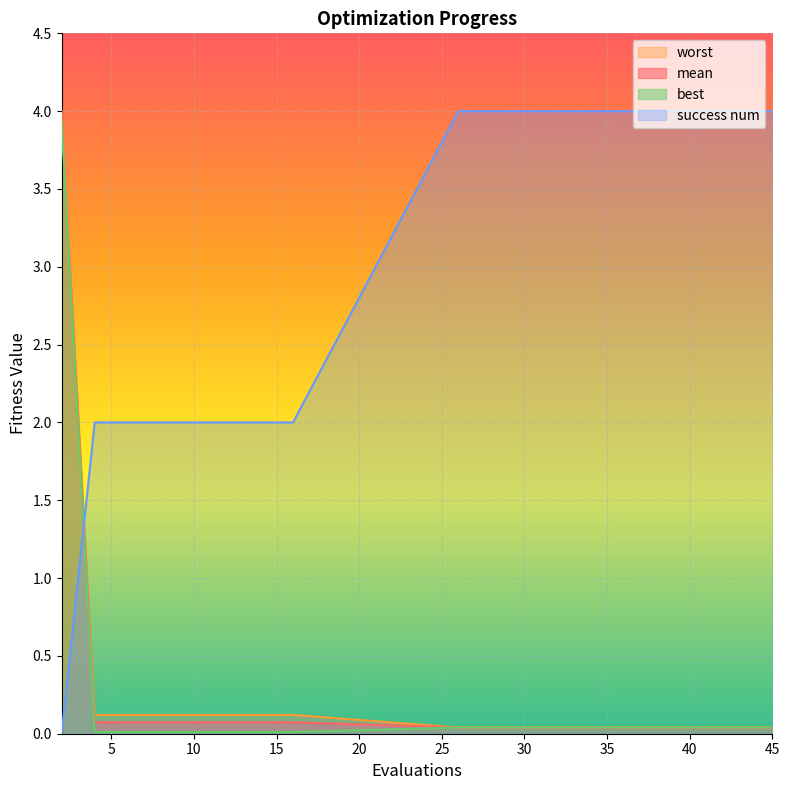

How many lines are shown in the chart?

4